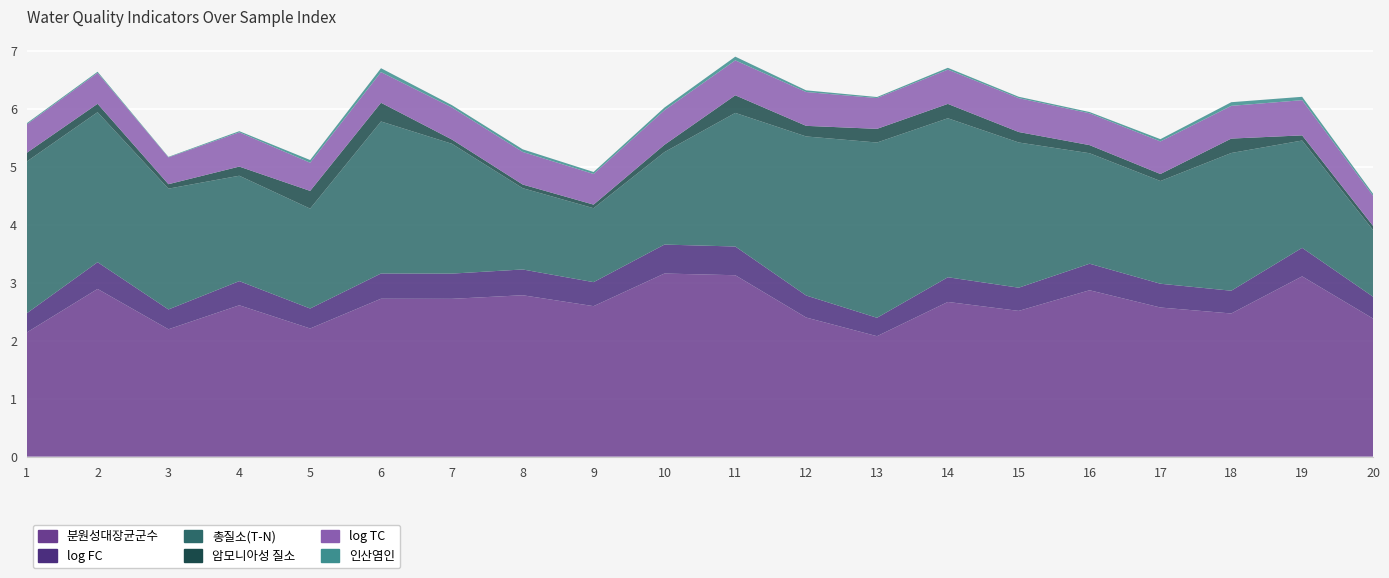

Reading left to right, what are all the values shown in this chart?

분원성대장균군수: 2.1	2.9	2.2	2.6	2.2	2.7	2.7	2.8	2.6	3.2	3.1	2.4	2.1	2.7	2.5	2.9	2.6	2.5	3.1	2.4
log FC: 0.3	0.5	0.3	0.4	0.3	0.4	0.4	0.4	0.4	0.5	0.5	0.4	0.3	0.4	0.4	0.5	0.4	0.4	0.5	0.4
총질소(T-N): 2.6	2.6	2.1	1.8	1.7	2.6	2.2	1.4	1.3	1.6	2.3	2.7	3.0	2.7	2.5	1.9	1.8	2.4	1.9	1.2
암모니아성 질소: 0.2	0.1	0.1	0.2	0.3	0.3	0.1	0.1	0.1	0.1	0.3	0.2	0.2	0.2	0.2	0.1	0.1	0.2	0.1	0.1
log TC: 0.5	0.5	0.5	0.6	0.5	0.5	0.6	0.6	0.5	0.6	0.6	0.6	0.5	0.6	0.6	0.5	0.6	0.6	0.6	0.5
인산염인: 0.0	0.0	0.0	0.0	0.0	0.1	0.0	0.0	0.0	0.0	0.1	0.0	0.0	0.0	0.0	0.0	0.0	0.1	0.1	0.0